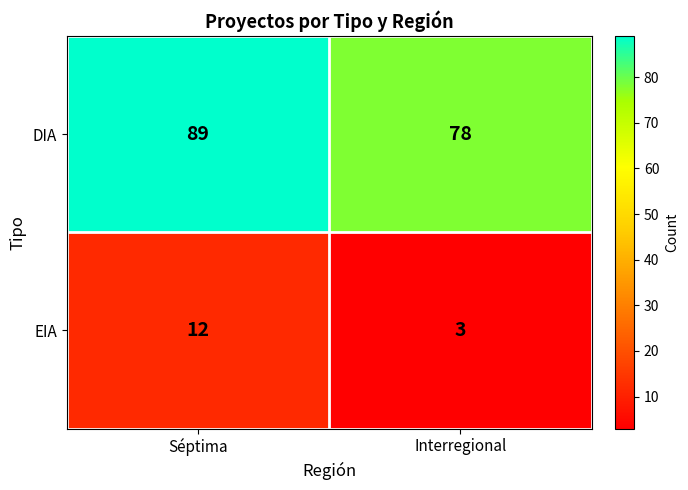

At which category does the chart reach its minimum across all series?

Interregional